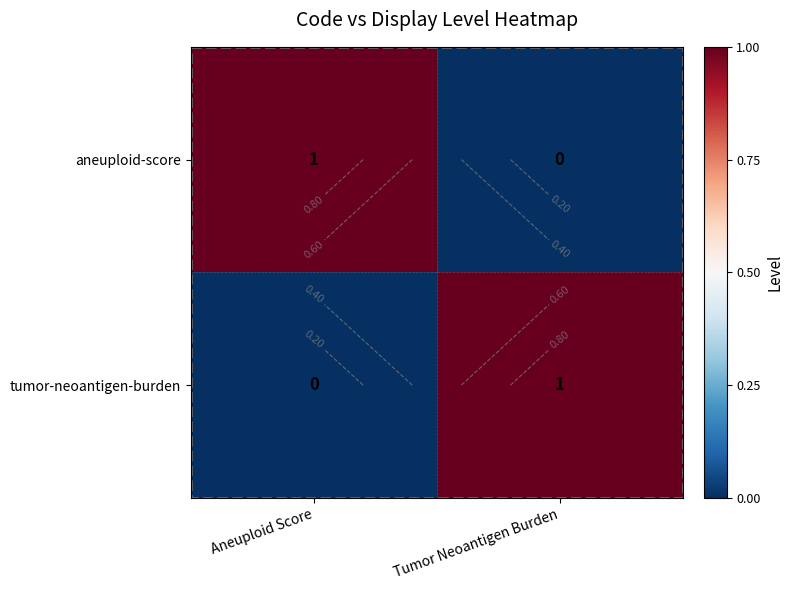

Which category has the highest value across all series?

Aneuploid Score